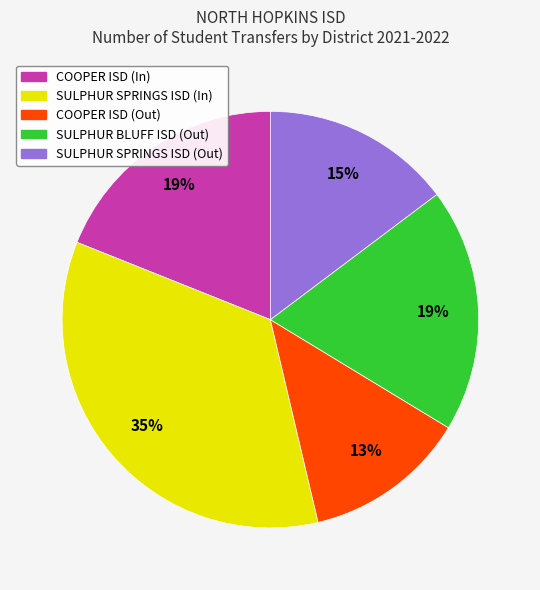

Count the number of slices in the pie.

5